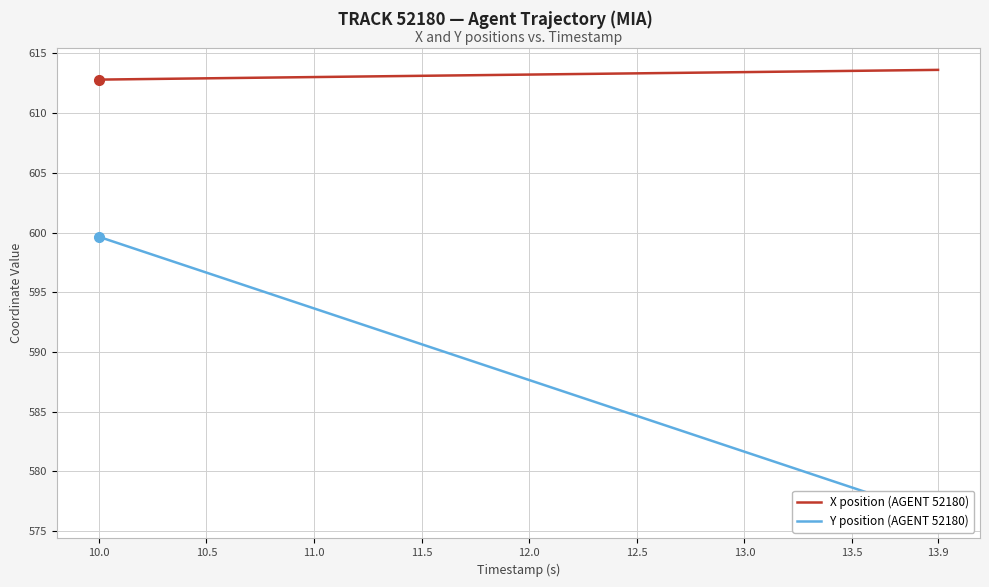

Reading left to right, transcribe all the data shown in this chart.

X position (AGENT 52180): 612.8	612.8	612.8	612.9	612.9	612.9	612.9	613.0	613.0	613.0	613.0	613.0	613.1	613.1	613.1	613.1	613.1	613.2	613.2	613.2	613.2	613.2	613.3	613.3	613.3	613.3	613.3	613.4	613.4	613.4	613.4	613.4	613.5	613.5	613.5	613.5	613.6	613.6	613.6	613.6
Y position (AGENT 52180): 599.6	599.0	598.4	597.8	597.2	596.6	596.0	595.4	594.9	594.2	593.7	593.1	592.5	591.9	591.3	590.7	590.1	589.5	588.9	588.3	587.7	587.1	586.5	585.9	585.3	584.7	584.1	583.5	582.9	582.3	581.7	581.1	580.5	579.9	579.3	578.7	578.1	577.5	576.9	576.3